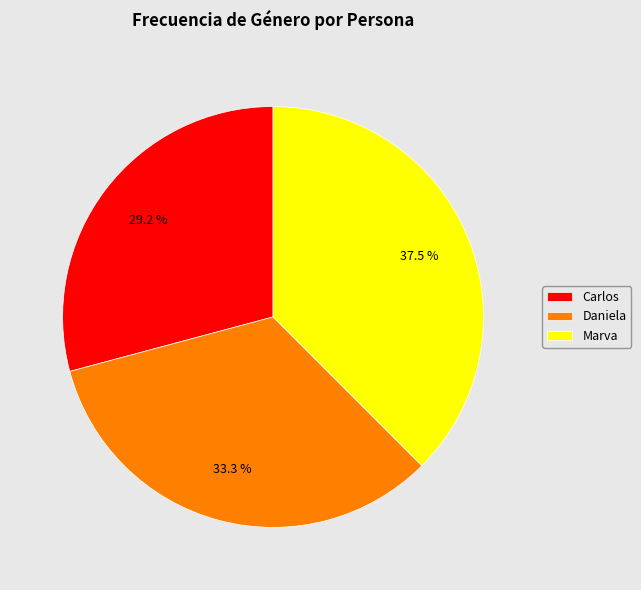

To the nearest percent, what is the average slice percentage?

33%